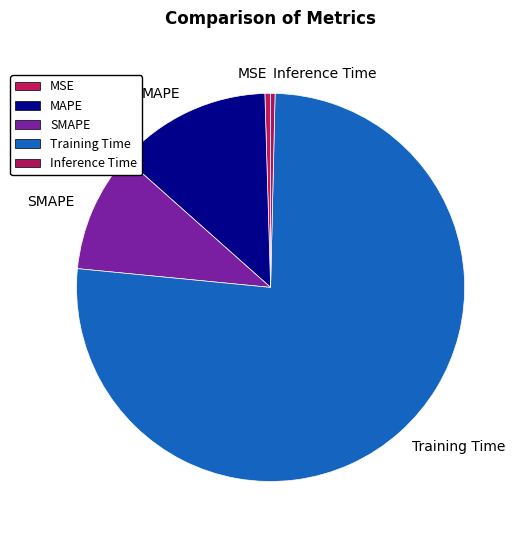

Do Training Time and SMAPE together represent more than half of the pie?

Yes